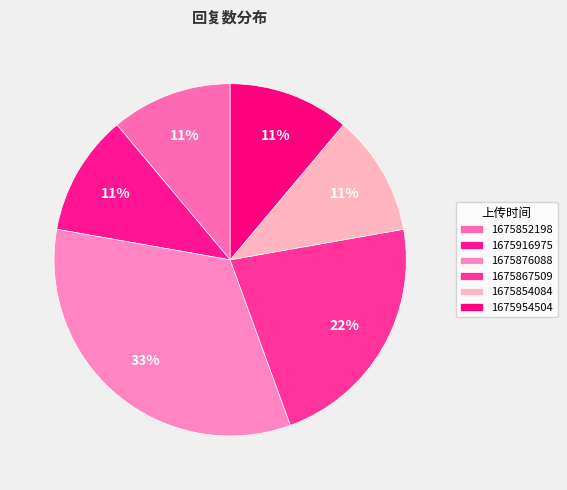

Which has a higher value, 1675852198 or 1675876088?

1675876088